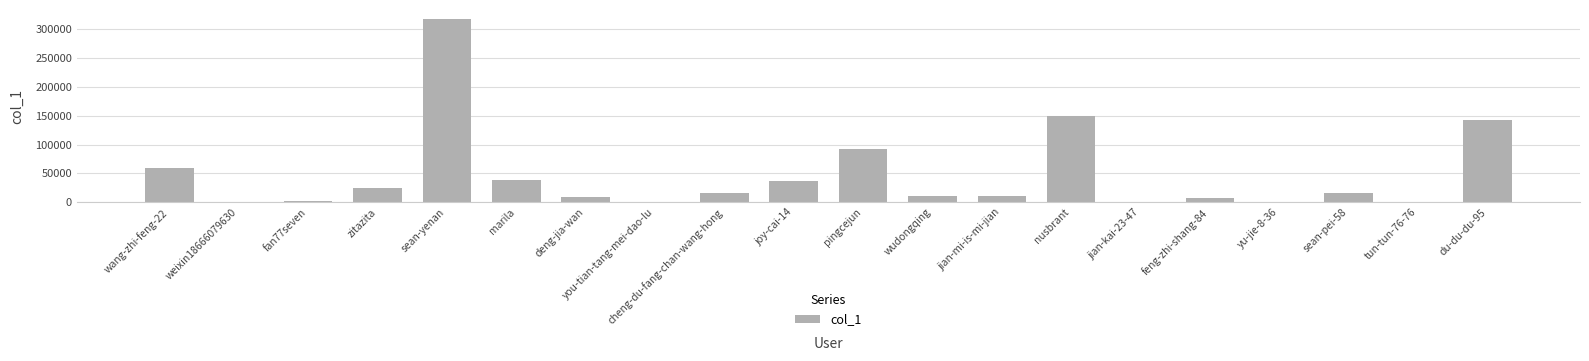

What is the sum of all values?

932748